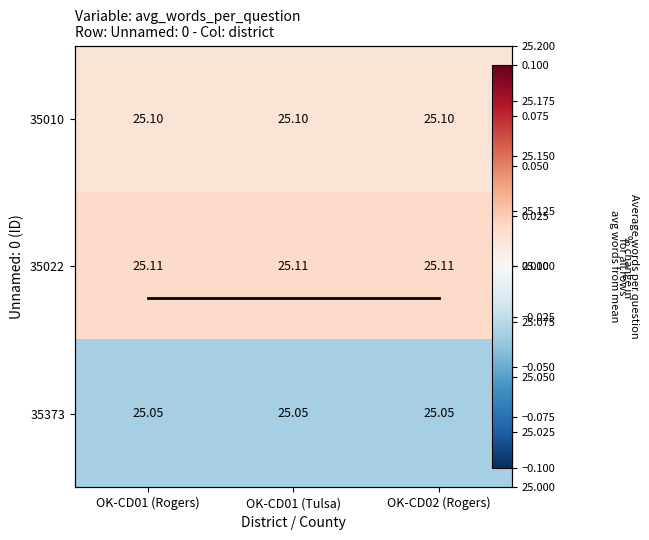

At OK-CD02 (Rogers), list the series in order from largest to smallest.

Column avg, 35022, 35010, 35373